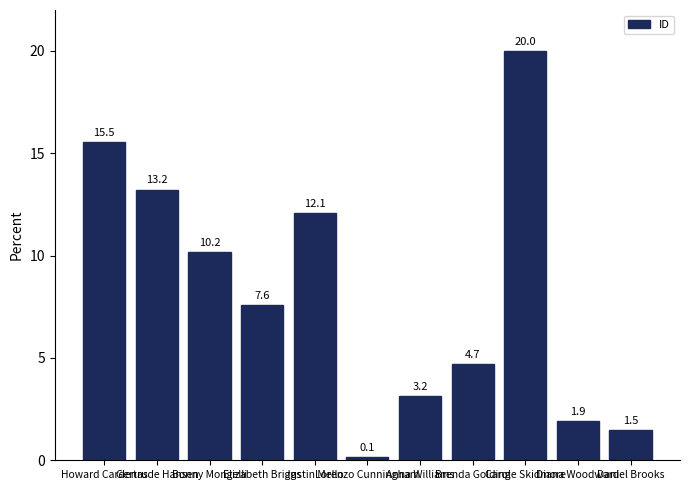

Rank the categories by value from lowest to highest.

Lorenzo Cunningham, Daniel Brooks, Diana Woodward, Anna Williams, Brenda Golding, Elizabeth Briggs, Bonny Mongelli, Justin Mello, Gertrude Hansen, Howard Cardenas, Carole Skidmore